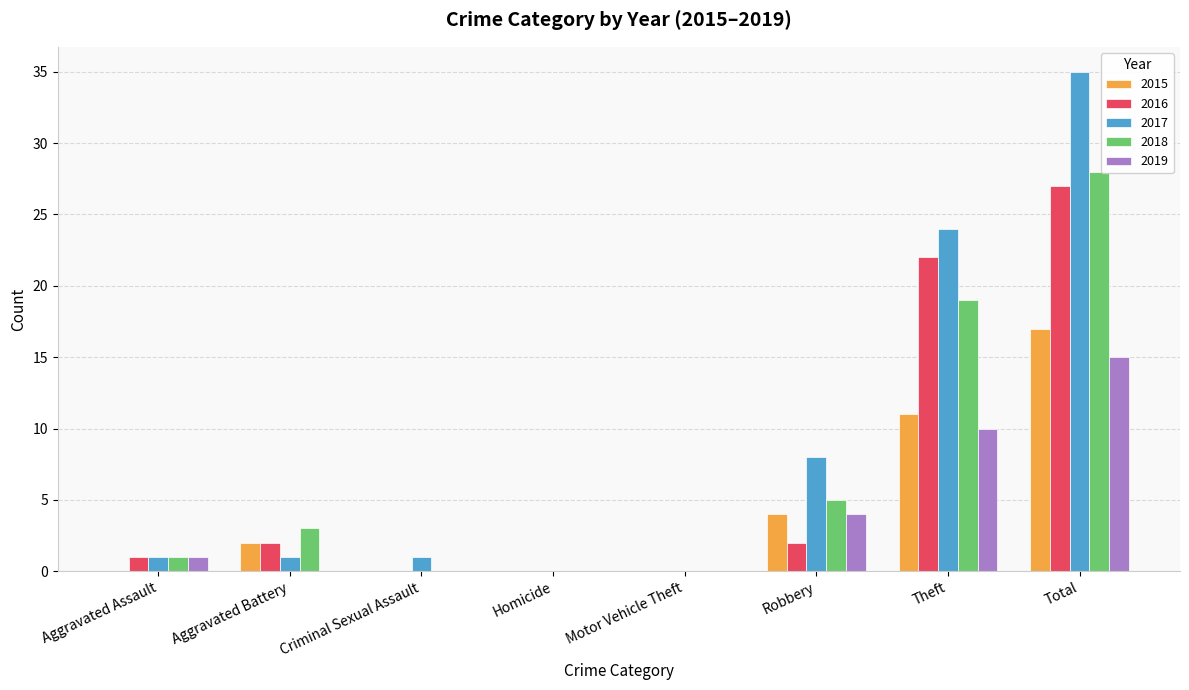

How many groups of bars are there?

8